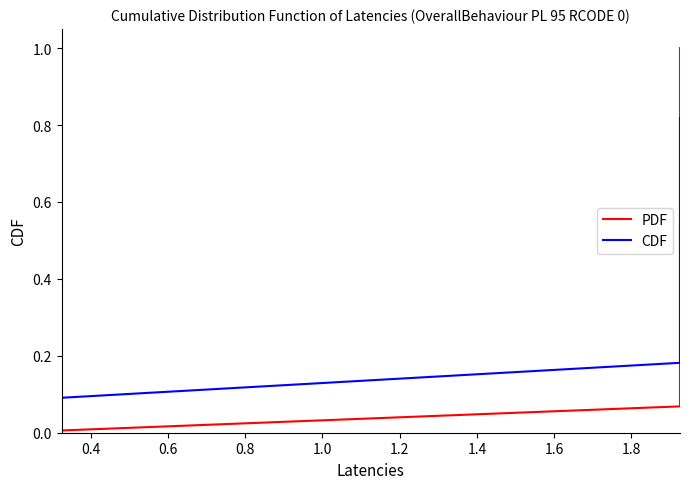

True or false: CDF and PDF cross at least once.

True